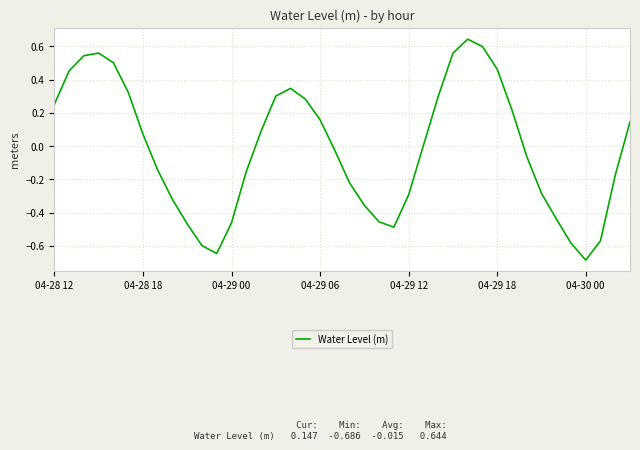

What is the difference between the maximum and minimum values?

1.3